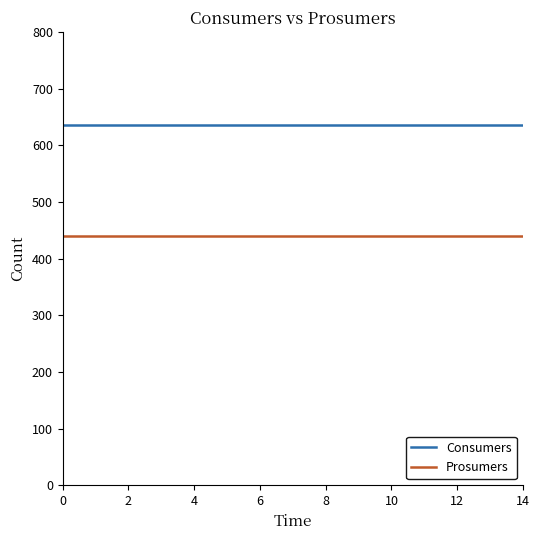

What is the smallest value displayed?

440